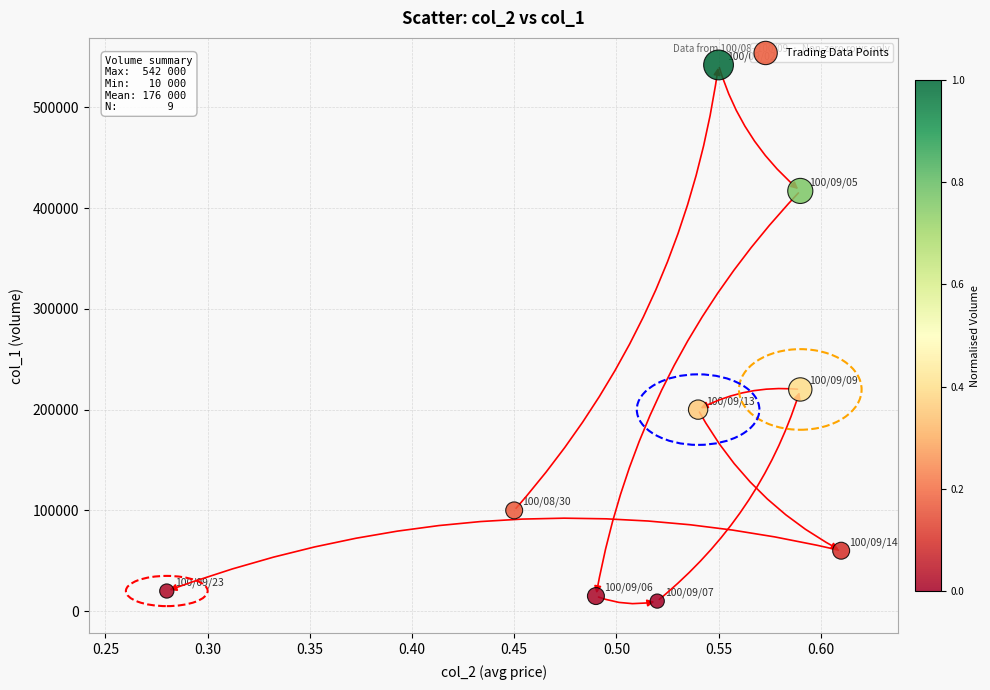

What Y value in the scatter plot is closest to 276000?

220000